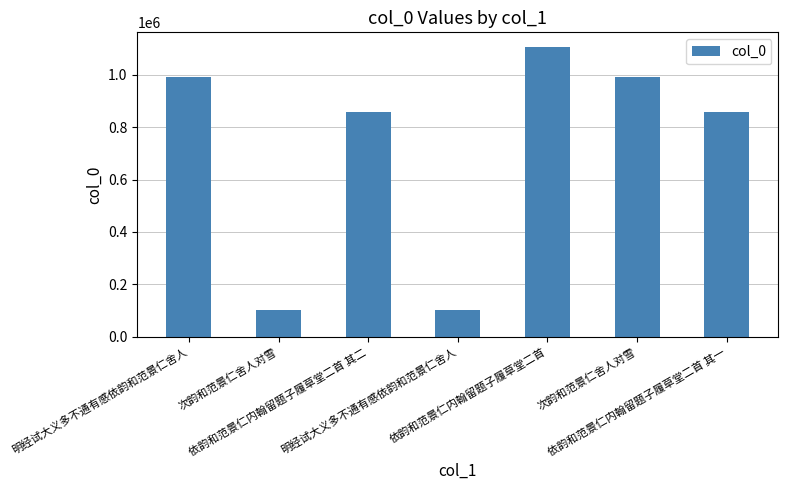

How many data points are less than 857622?

3